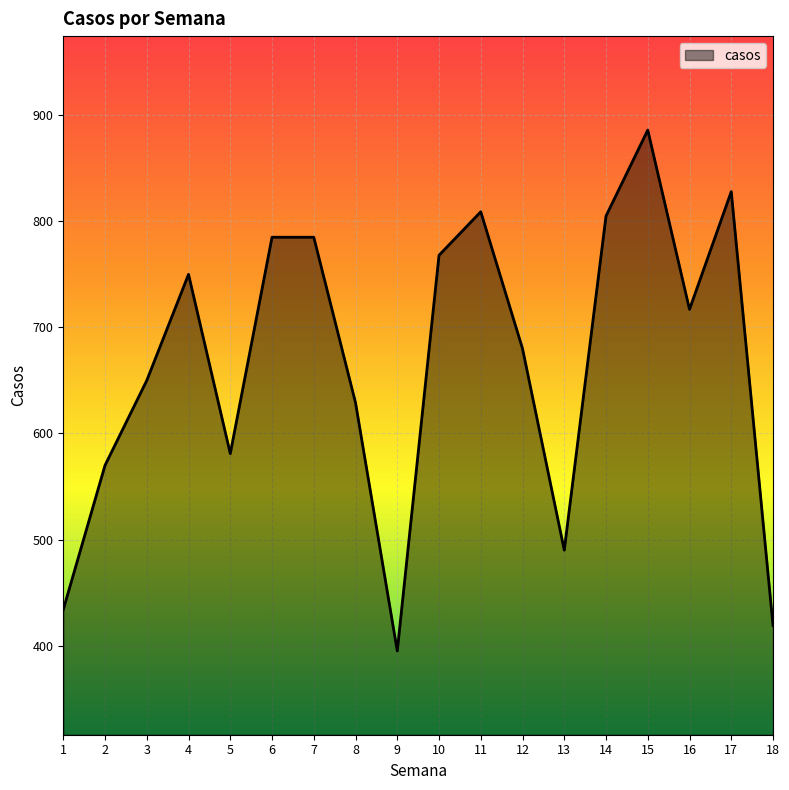

At which label does the data first exceed 717?

4